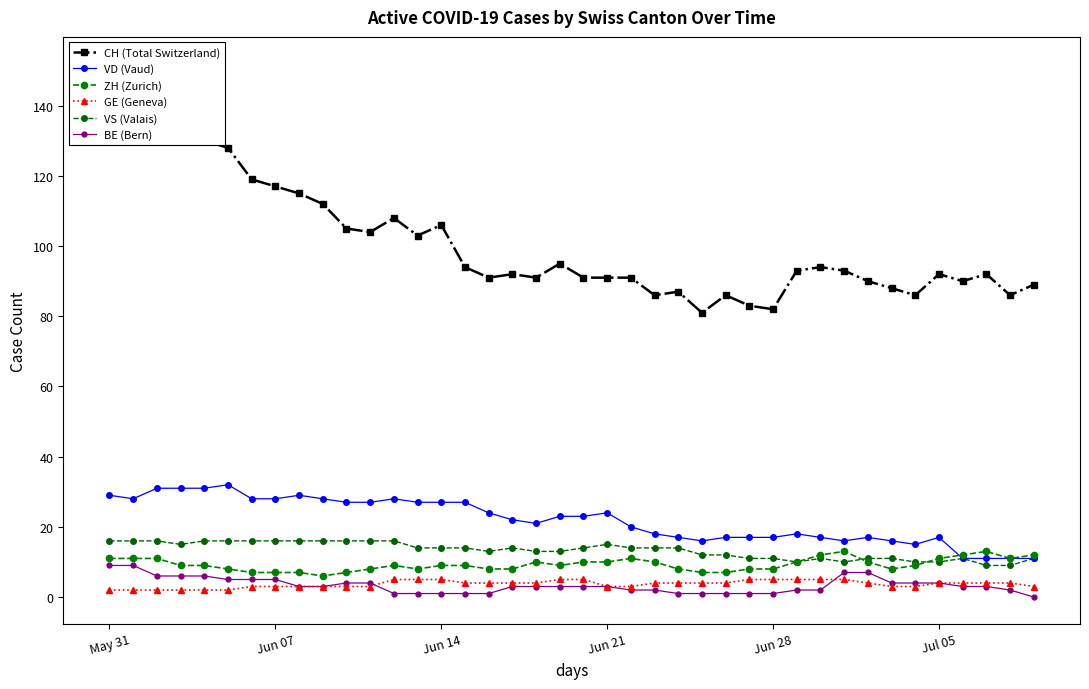

Reading left to right, what are all the values shown in this chart?

CH (Total Switzerland): 152	149	149	130	130	128	119	117	115	112	105	104	108	103	106	94	91	92	91	95	91	91	91	86	87	81	86	83	82	93	94	93	90	88	86	92	90	92	86	89
VD (Vaud): 29	28	31	31	31	32	28	28	29	28	27	27	28	27	27	27	24	22	21	23	23	24	20	18	17	16	17	17	17	18	17	16	17	16	15	17	11	11	11	11
ZH (Zurich): 11	11	11	9	9	8	7	7	7	6	7	8	9	8	9	9	8	8	10	9	10	10	11	10	8	7	7	8	8	10	12	13	10	8	9	11	12	13	11	12
GE (Geneva): 2	2	2	2	2	2	3	3	3	3	3	3	5	5	5	4	4	4	4	5	5	3	3	4	4	4	4	5	5	5	5	5	4	3	3	4	4	4	4	3
VS (Valais): 16	16	16	15	16	16	16	16	16	16	16	16	16	14	14	14	13	14	13	13	14	15	14	14	14	12	12	11	11	10	11	10	11	11	10	10	11	9	9	11
BE (Bern): 9	9	6	6	6	5	5	5	3	3	4	4	1	1	1	1	1	3	3	3	3	3	2	2	1	1	1	1	1	2	2	7	7	4	4	4	3	3	2	0